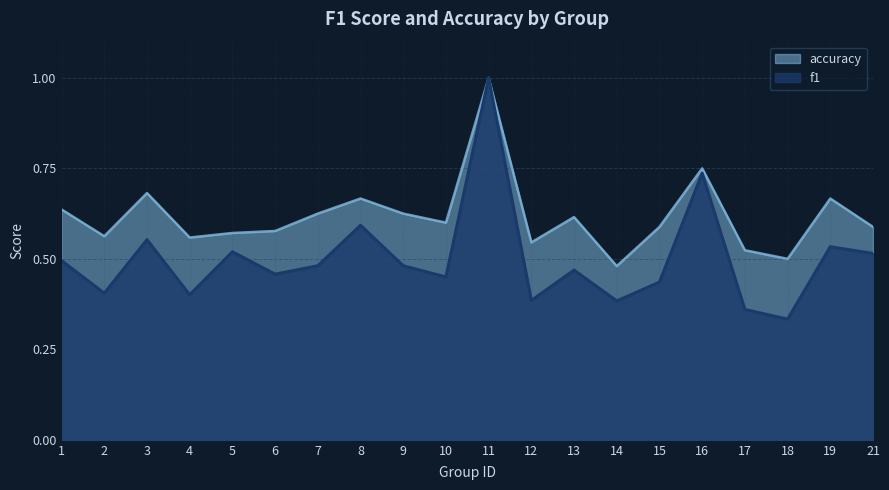

Is the value of f1 at 6 greater than the value of accuracy at 19?

No